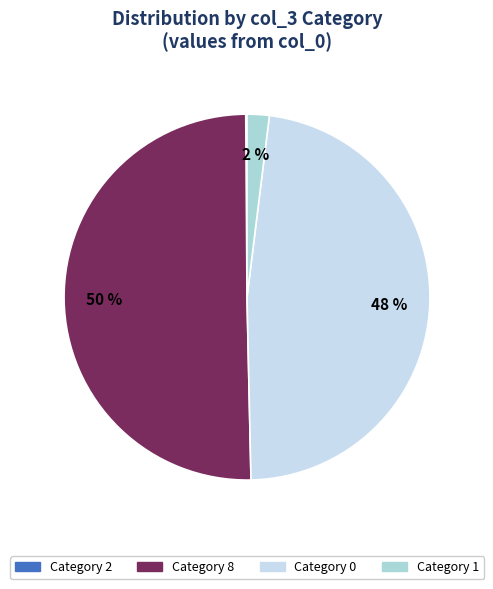

To the nearest percent, what is the difference between the largest and smallest slice percentages?

50%